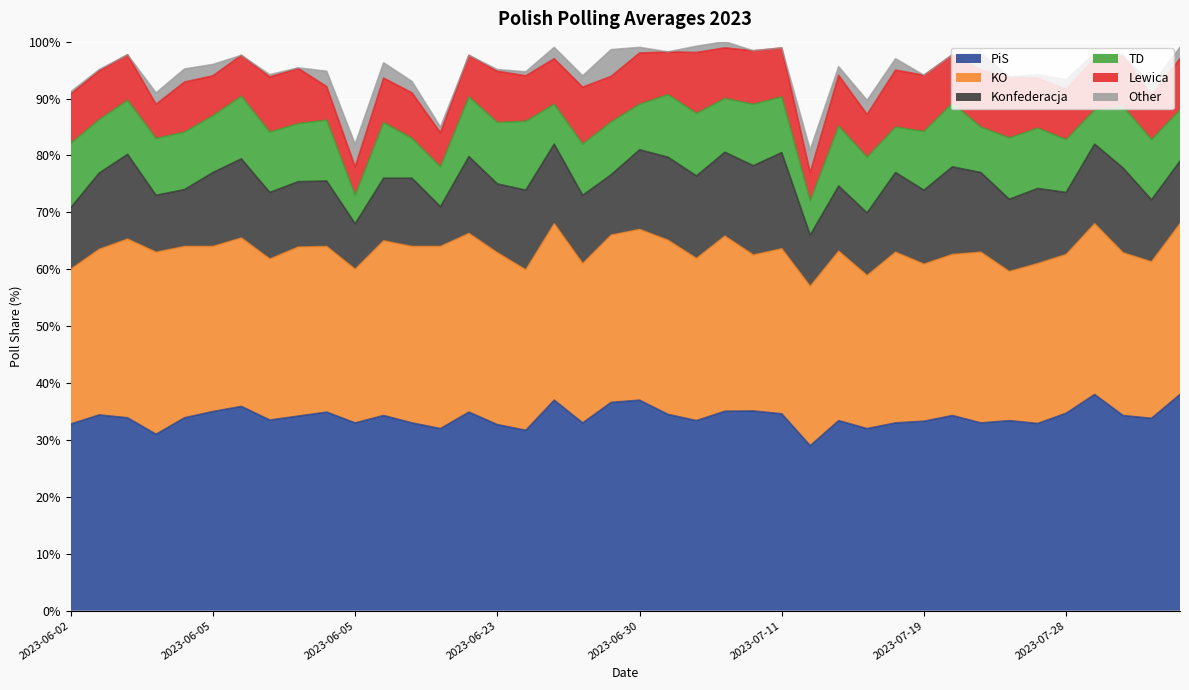

What are all the series names shown in the legend?

PiS, KO, Konfederacja, TD, Lewica, Other